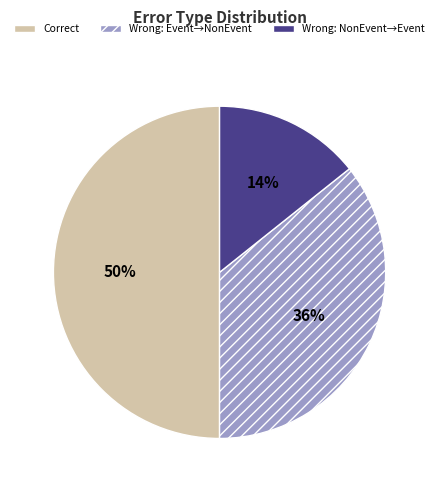

To the nearest percent, what is the average slice percentage?

33%